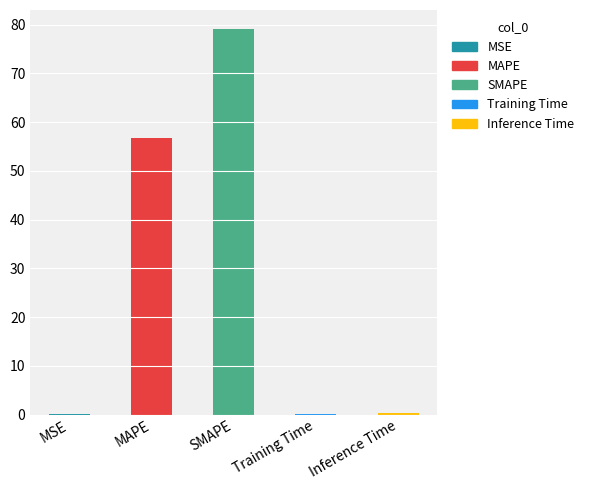

Are the bars grouped side by side (vs. stacked)?

No